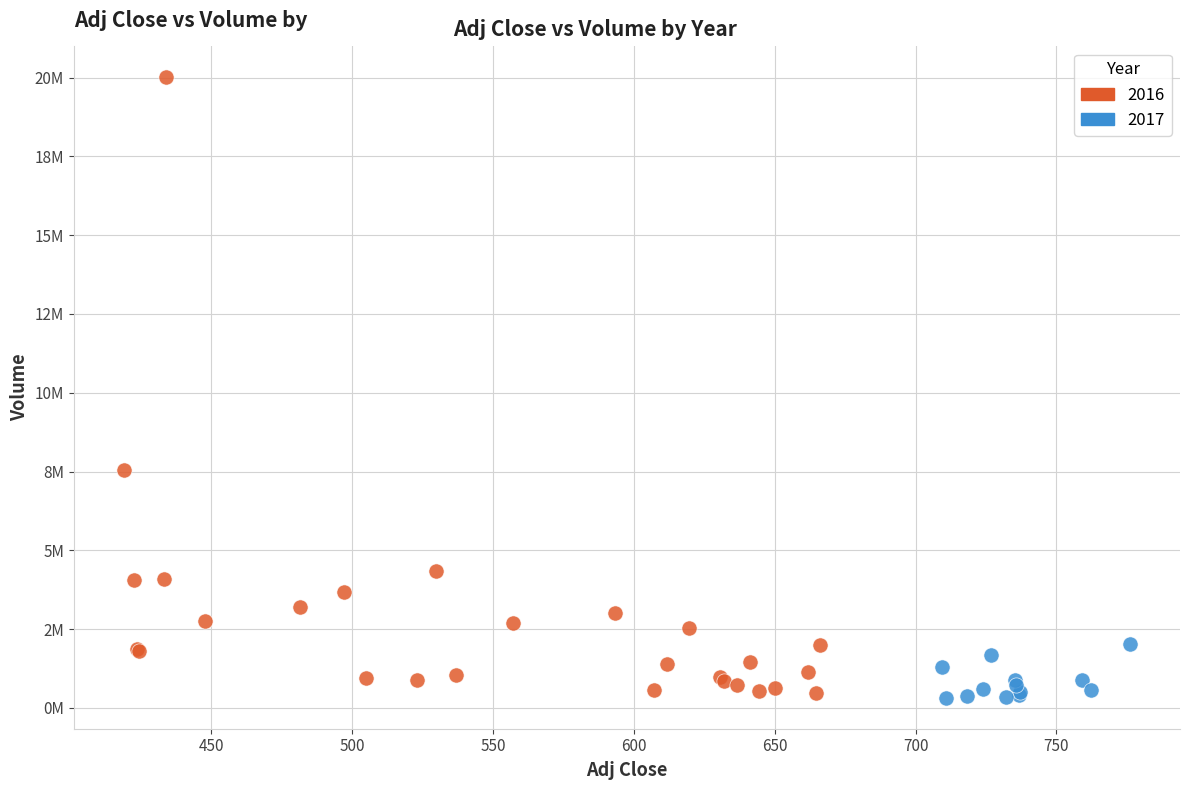

What are all the series names shown in the legend?

2016, 2017